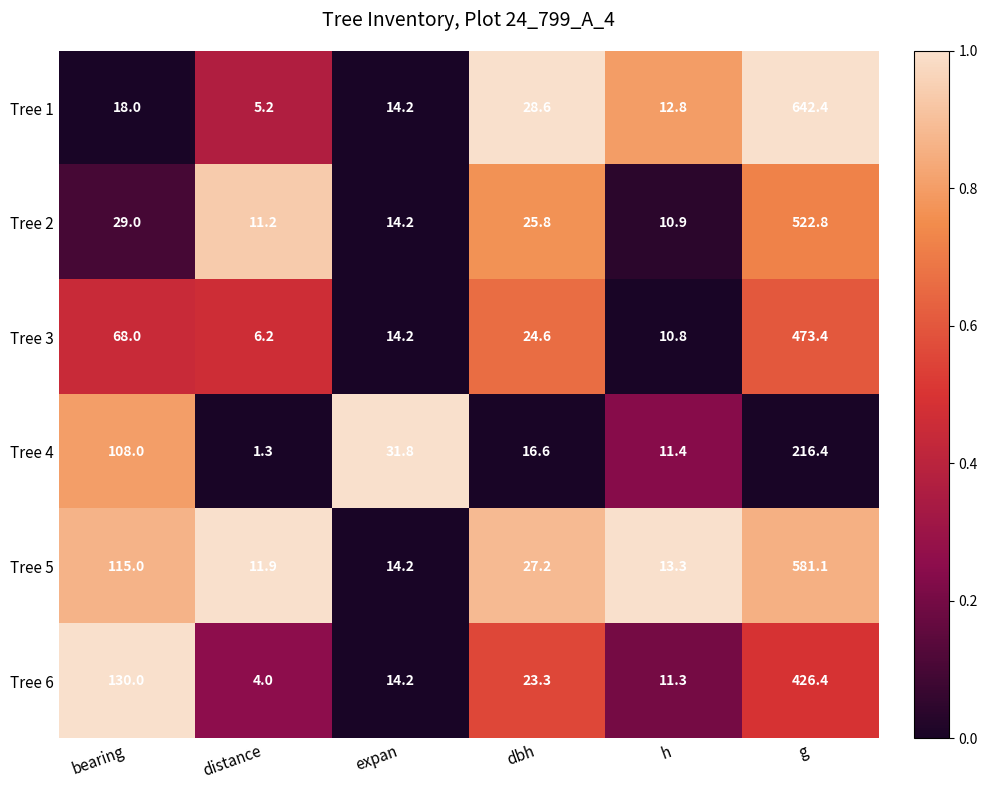

What is the sum of the Tree 1 values at bearing and g?

660.4